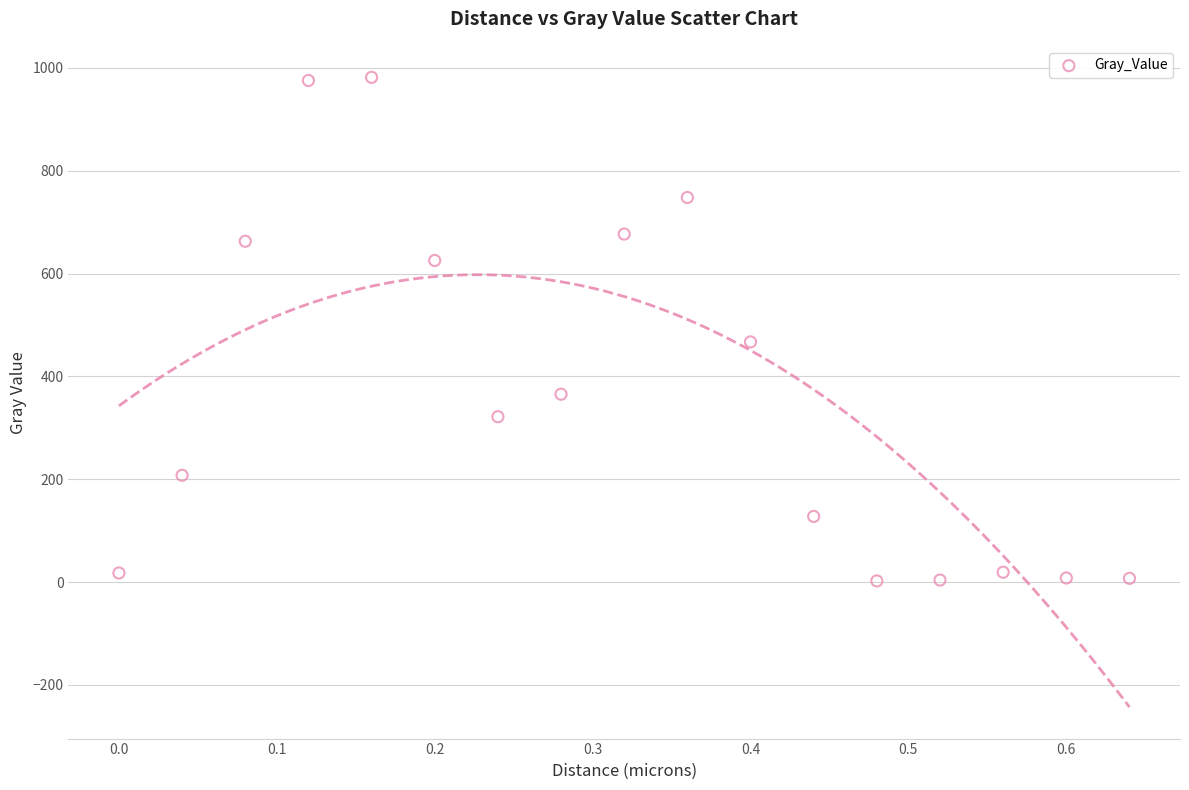

What is the range of Y values (max minus min)?

979.4